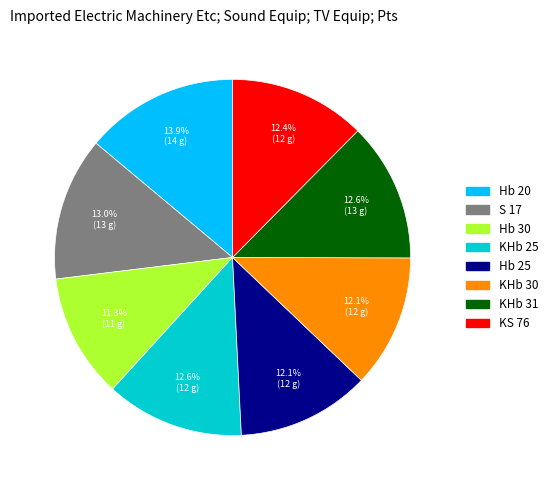

How many segments does this pie chart have?

8